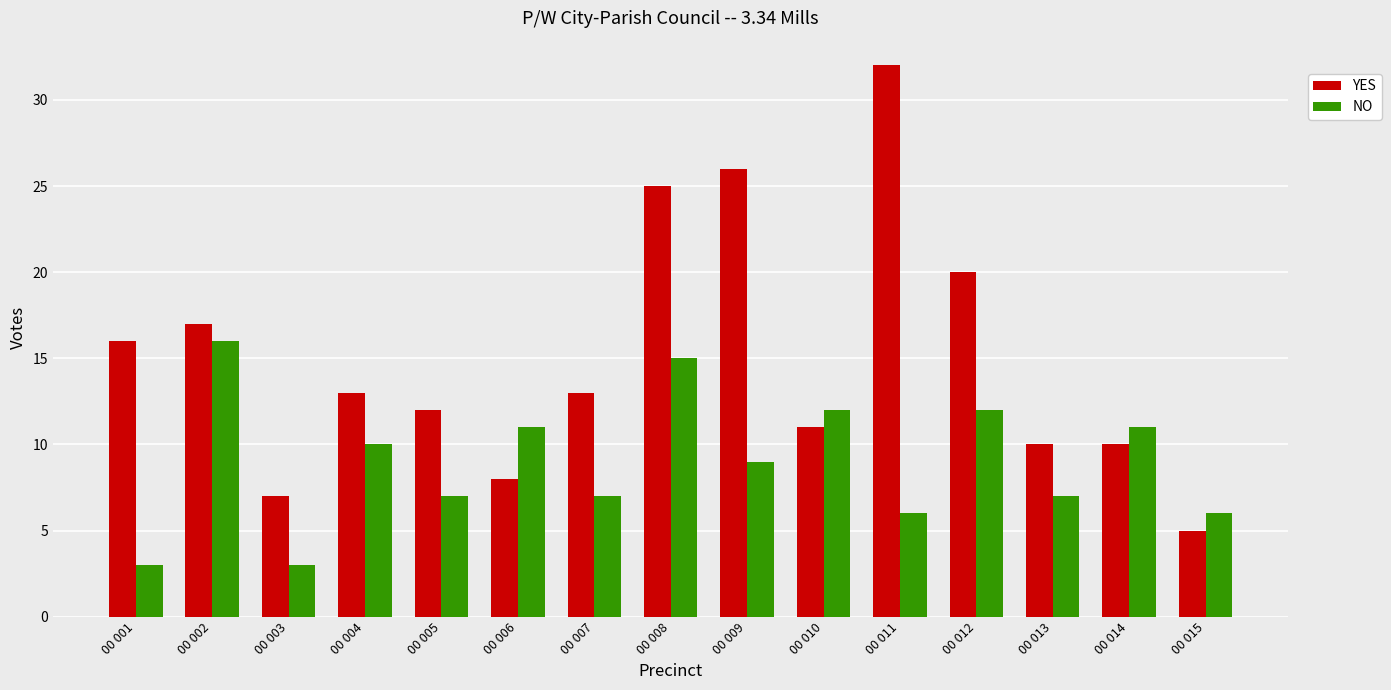

What is the difference between the maximum and minimum values in the NO series?

13